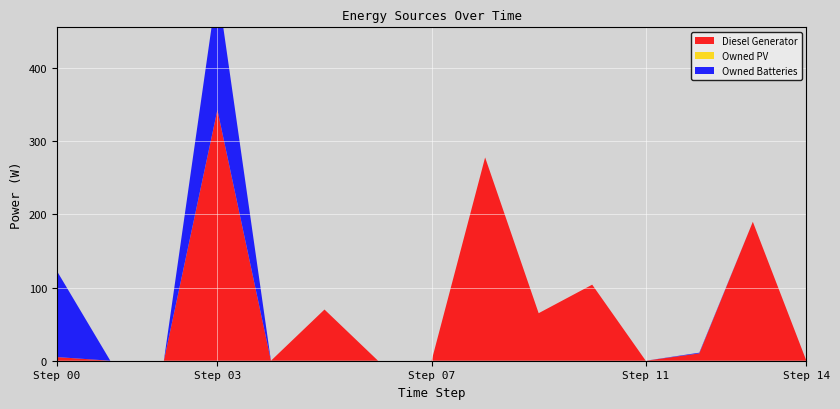

Reading left to right, what are all the values shown in this chart?

Diesel Generator: 5.0	0.0	-0.0	343.0	0.0	70.0	-0.0	0.0	278.0	65.0	104.0	-0.0	10.0	190.0	0.0
Owned PV: 0.0	0.0	0.0	0.0	0.0	0.0	0.0	0.0	0.0	0.0	0.0	0.0	0.0	0.0	0.0
Owned Batteries: 118.0	0.0	0.0	169.0	0.0	0.0	0.0	0.0	0.0	0.0	0.0	0.0	1.0	0.0	0.0